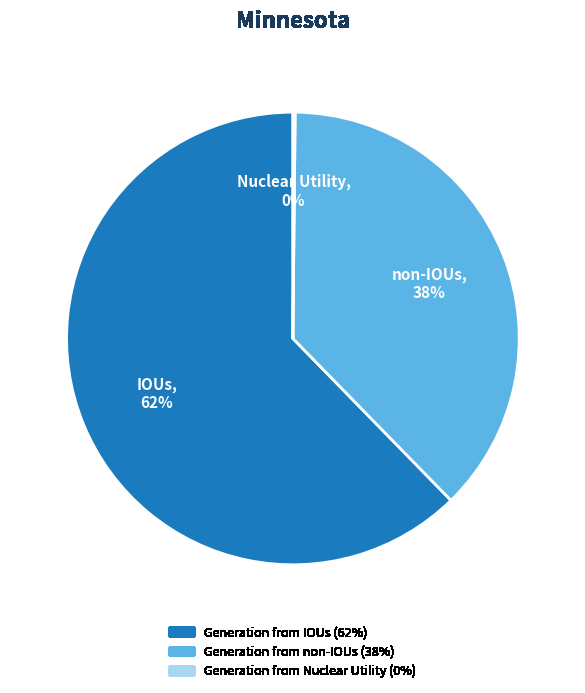

Is there any slice that represents more than half of the pie?

Yes